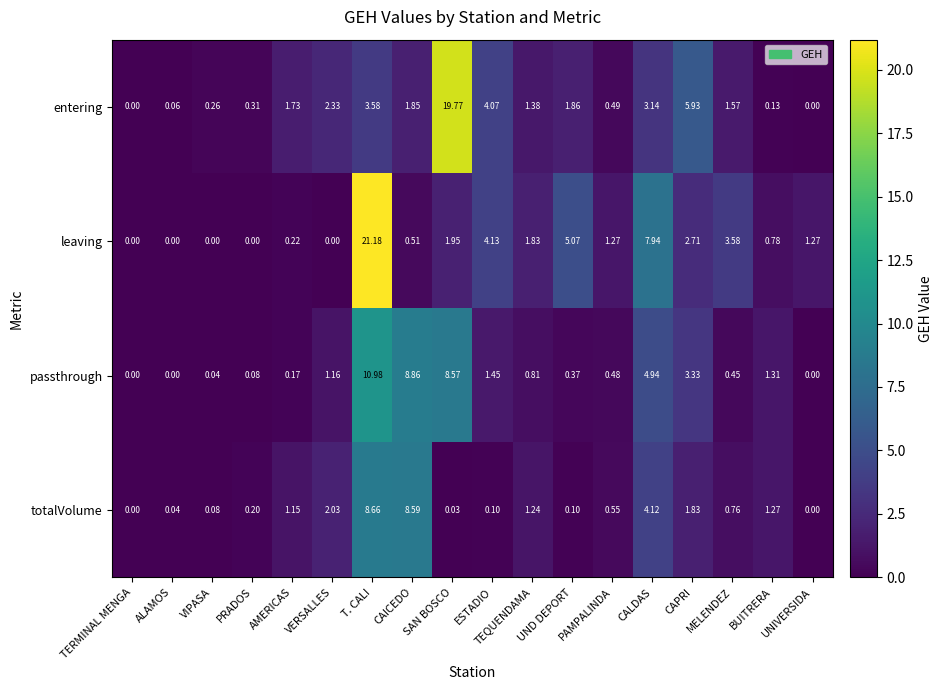

At which label is leaving closest to 10?

CALDAS